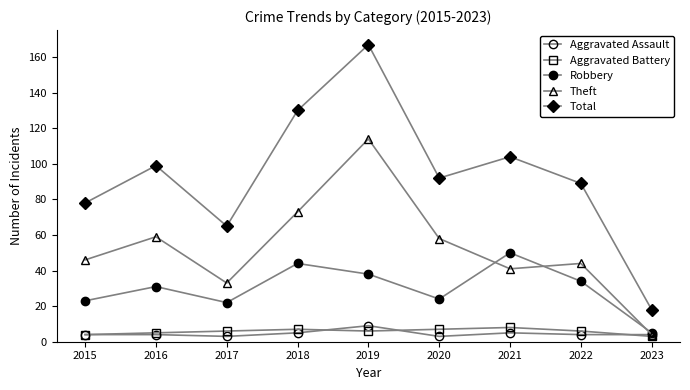

How many values in the Theft series are below 46?

4